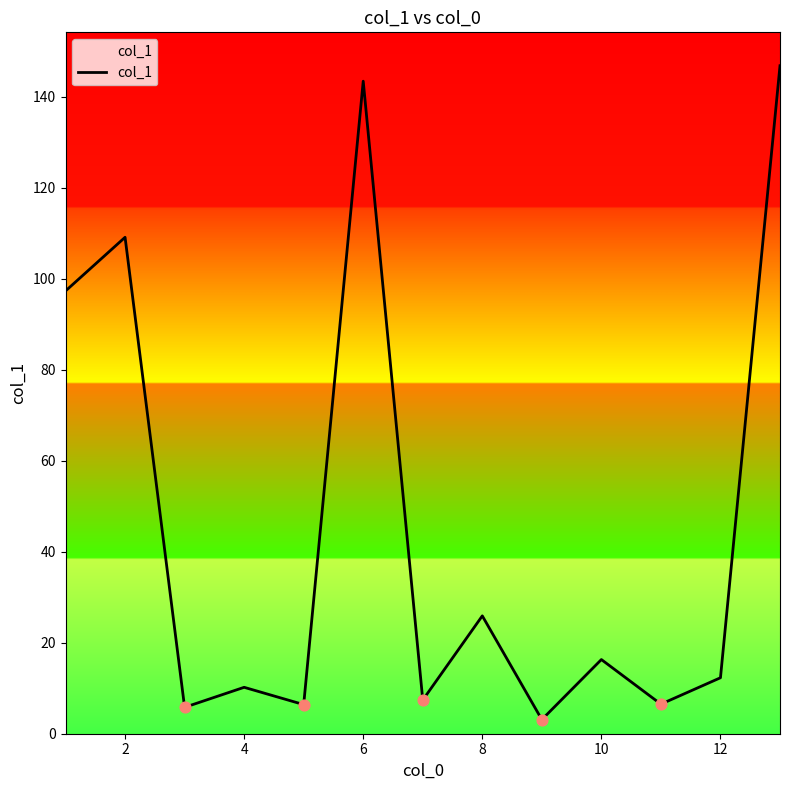

What is the difference between the maximum and minimum values?

143.7